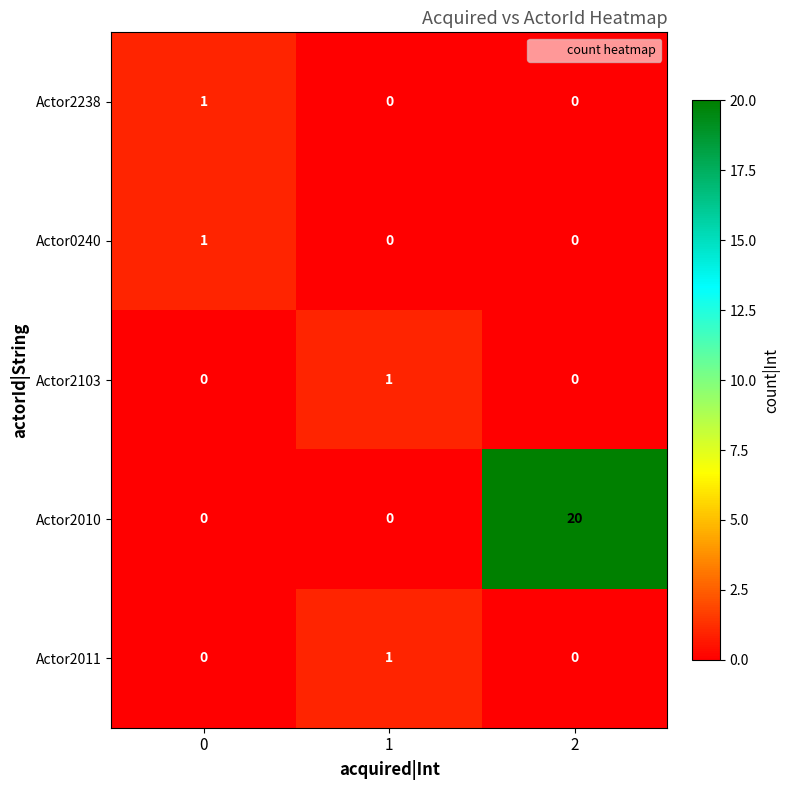

The Actor2010 series shows 4 at 2. True or false?

False